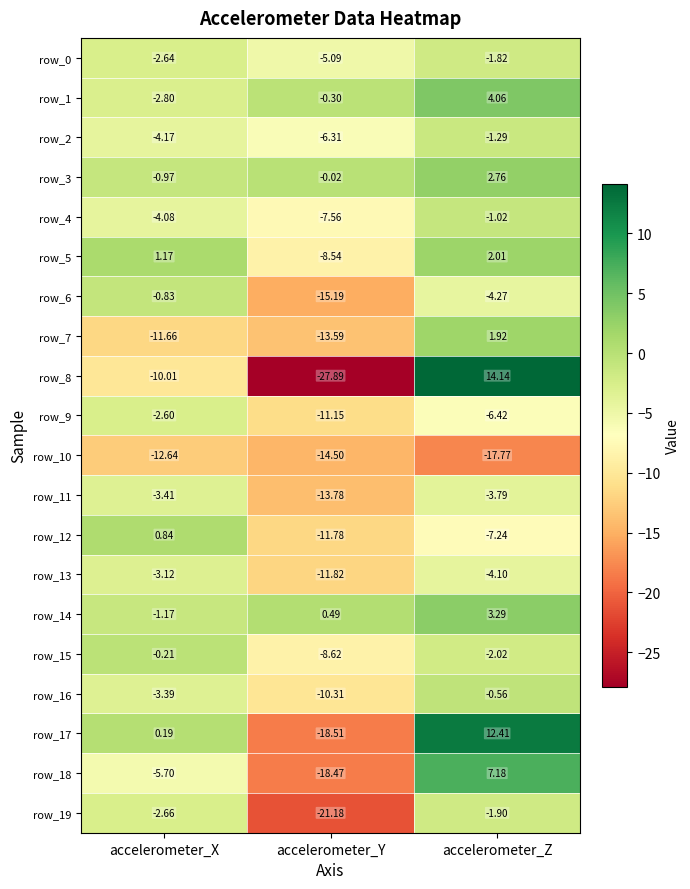

What is the total value across all series at accelerometer_X?

-69.9